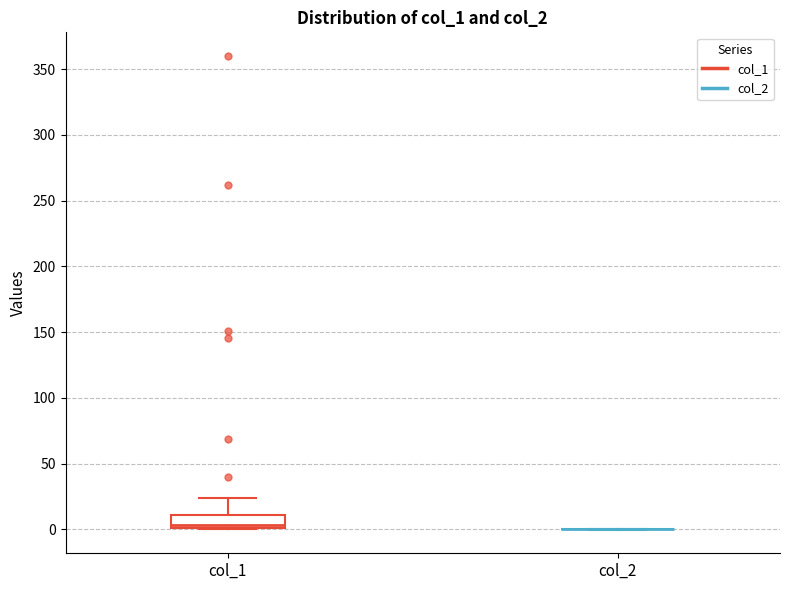

Reading left to right, read every box against the y-axis: the position of its median line, the range the box covers, and the ends of its whiskers. The values are not printed on the chart, so give them approximately, as read against the axis.

col_1: median 5, box 0 to 10, whiskers 0 to 25
col_2: box collapsed to a line at 0, whiskers 0 to 0